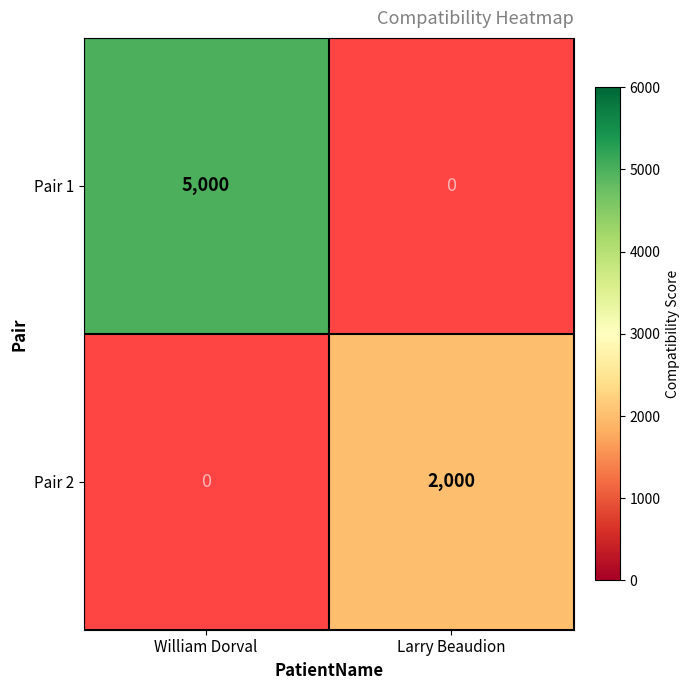

The value of Pair 2 at Larry Beaudion is 2000. True or false?

True